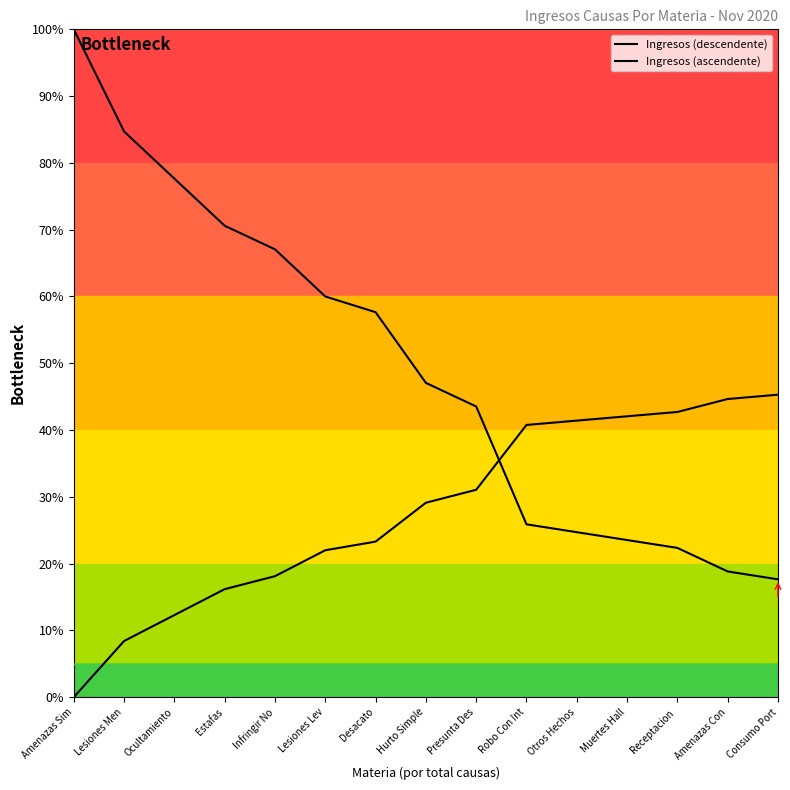

Reading right to left, what are all the values shown in this chart?

Ingresos (descendente): Consumo Port=17.6	Amenazas Con=18.8	Receptacion =22.4	Muertes Hall=23.5	Otros Hechos=24.7	Robo Con Int=25.9	Presunta Des=43.5	Hurto Simple=47.1	Desacato=57.6	Lesiones Lev=60.0	Infringir No=67.1	Estafas=70.6	Ocultamiento=77.6	Lesiones Men=84.7	Amenazas Sim=100.0
Ingresos (ascendente): Consumo Port=45.3	Amenazas Con=44.6	Receptacion =42.7	Muertes Hall=42.1	Otros Hechos=41.4	Robo Con Int=40.8	Presunta Des=31.1	Hurto Simple=29.1	Desacato=23.3	Lesiones Lev=22.0	Infringir No=18.1	Estafas=16.2	Ocultamiento=12.3	Lesiones Men=8.4	Amenazas Sim=0.0